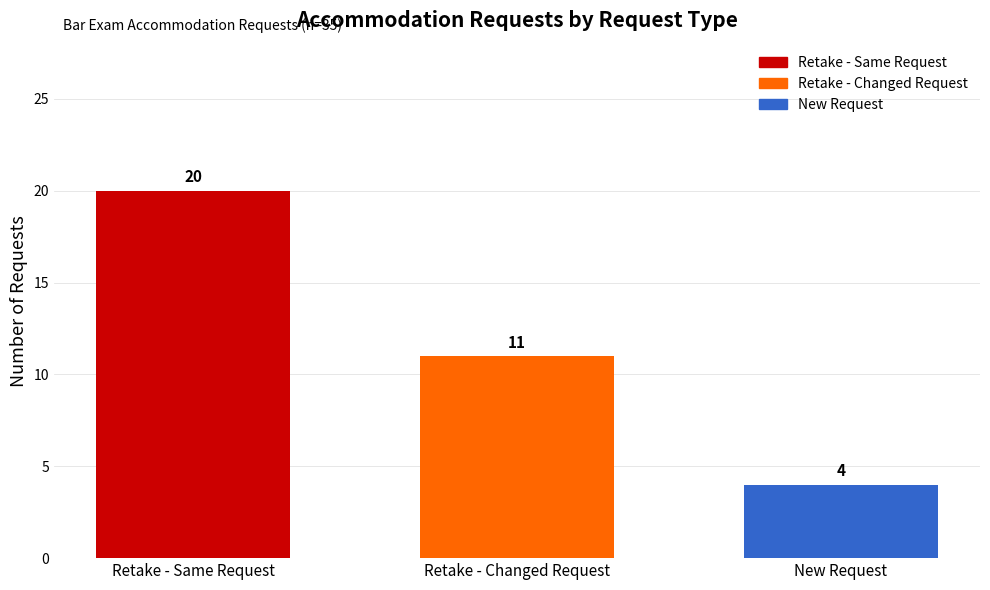

The value at Retake - Changed Request is 11. True or false?

True